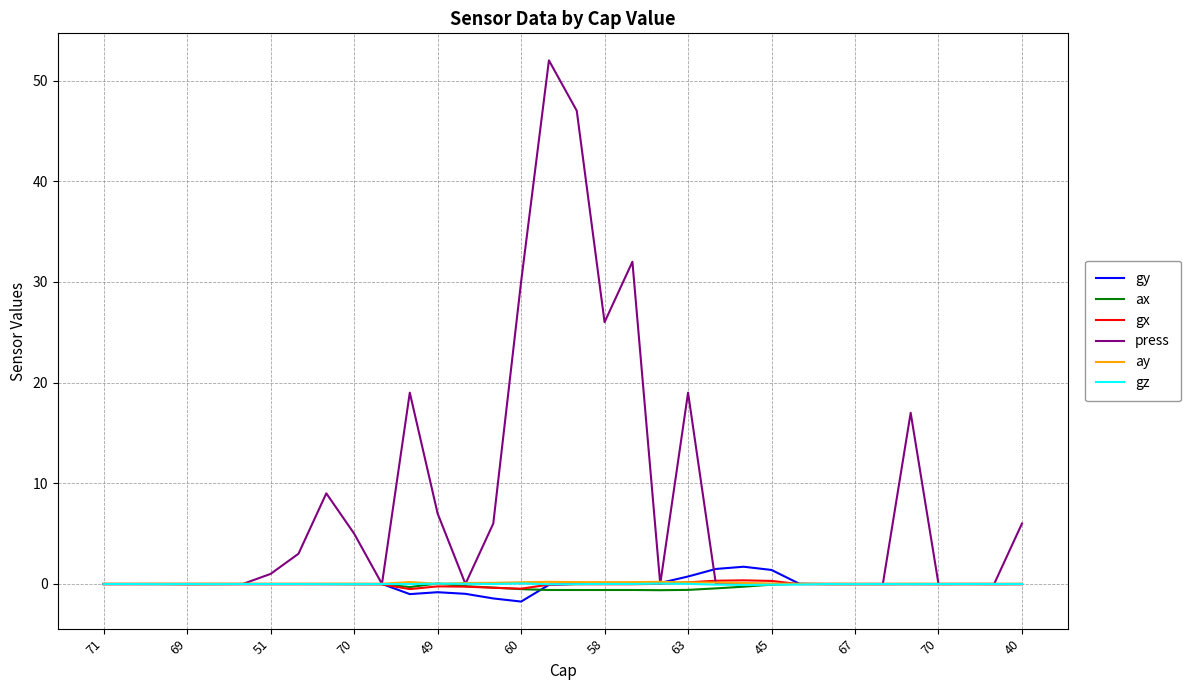

What is the maximum value for press?

52.0